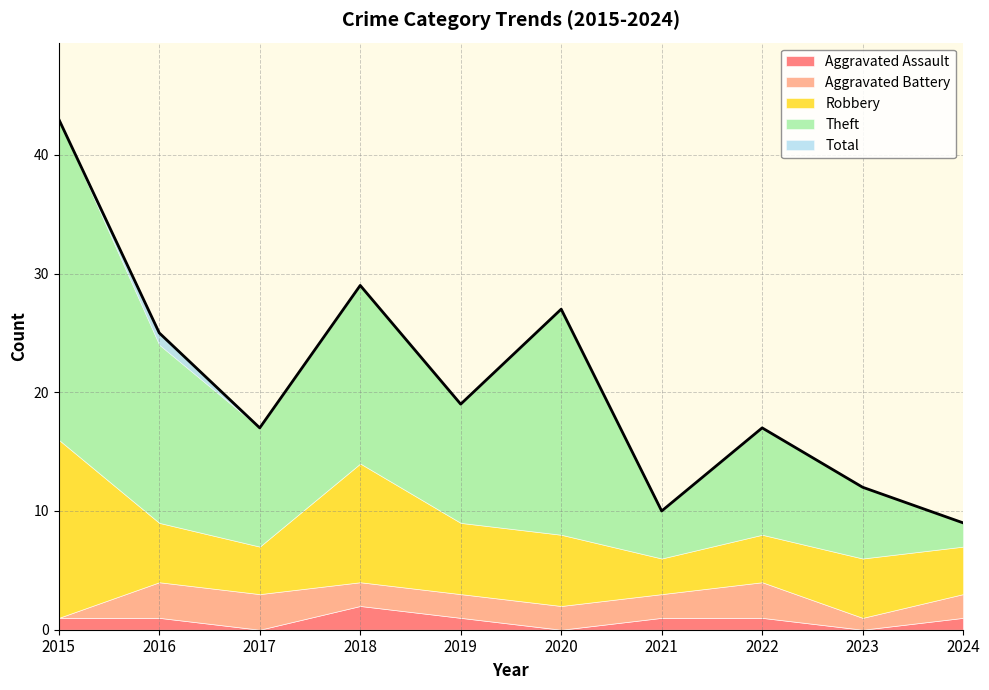

How many times do Aggravated Assault and Aggravated Battery cross each other?

1